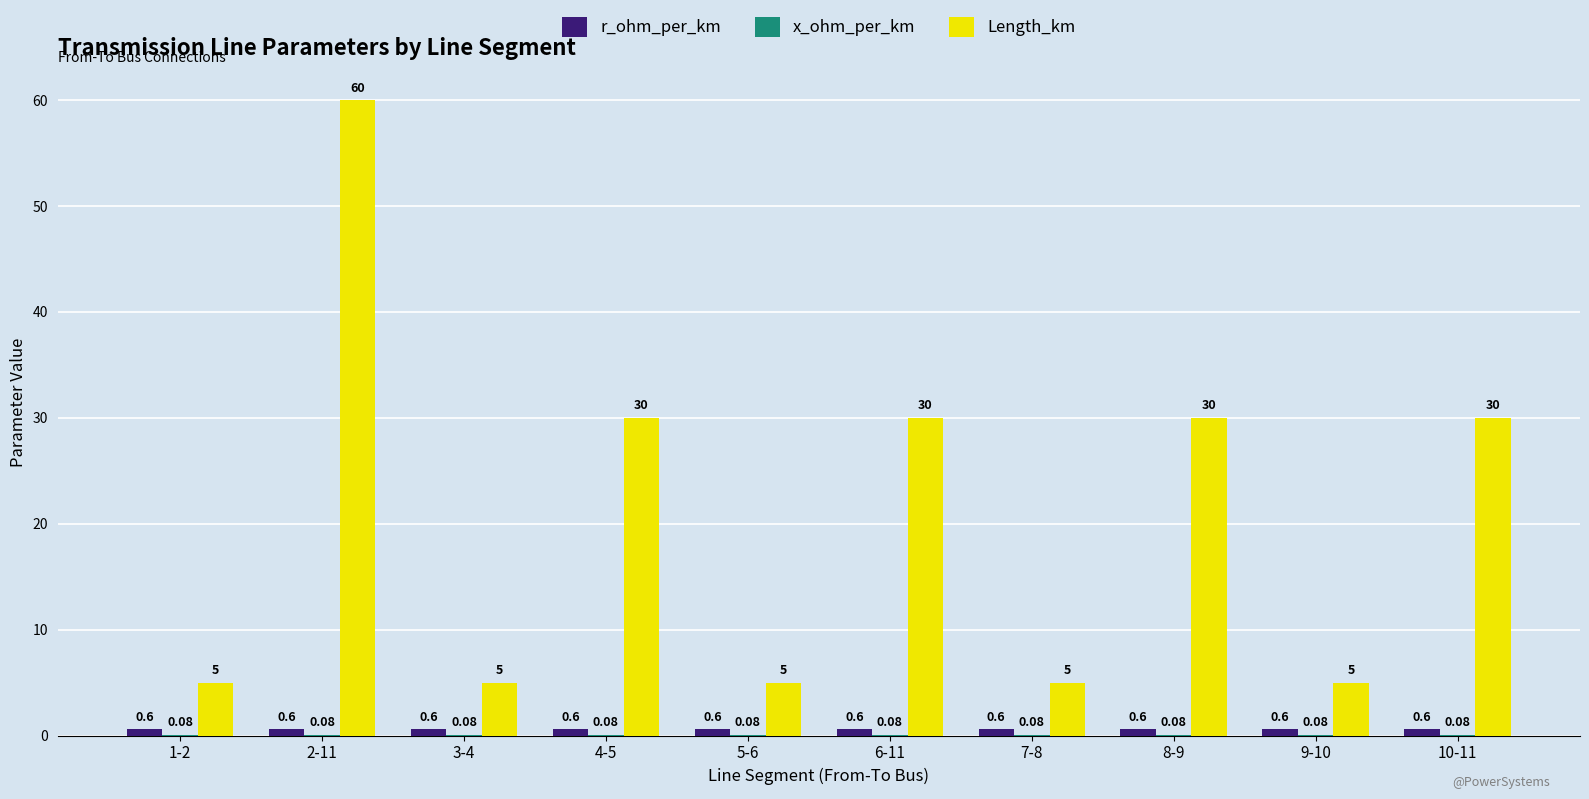

The value of Length_km at 9-10 is 2.3. True or false?

False